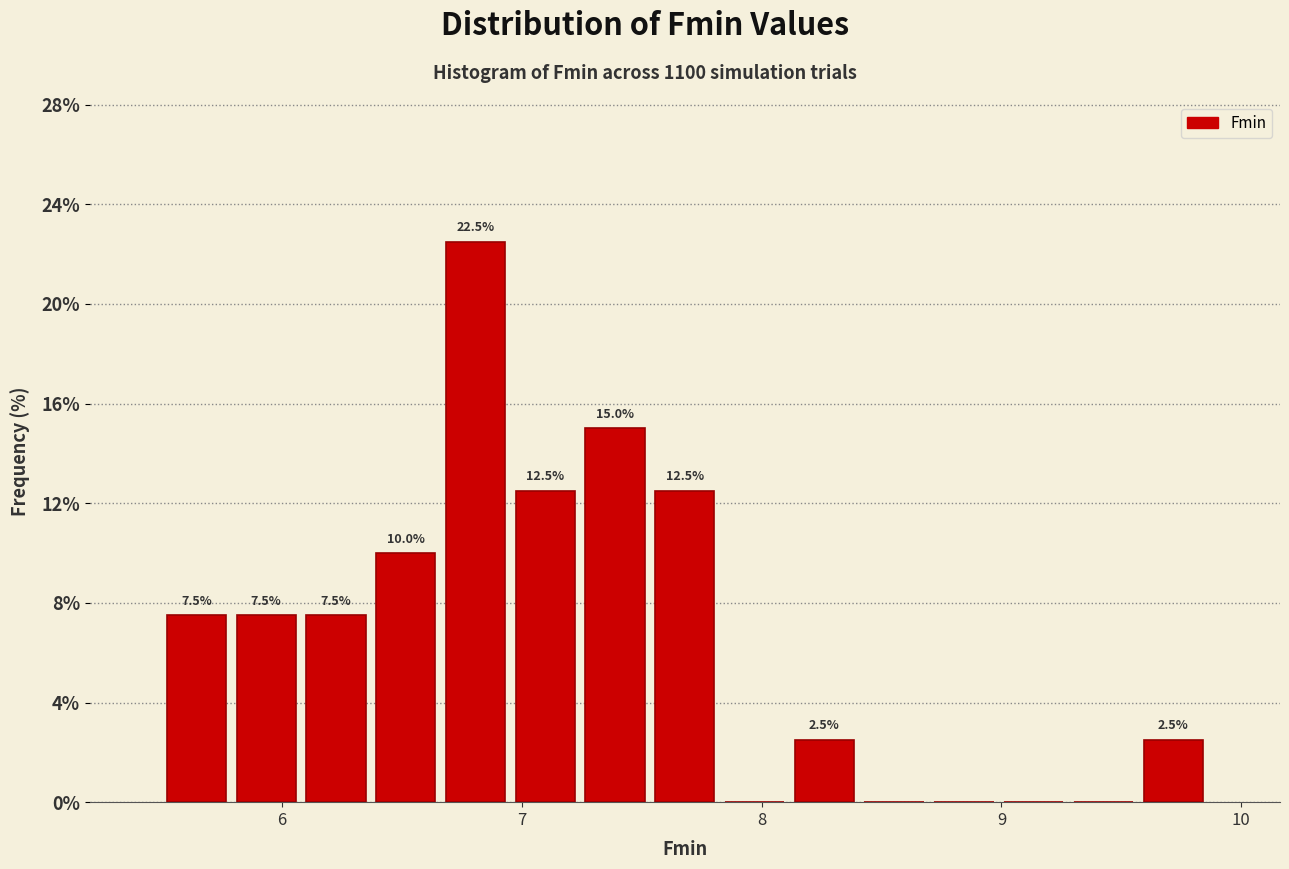

Around what value on the x-axis is the tallest bar? Give the approximate position of its centre, as read against the axis.

6.8